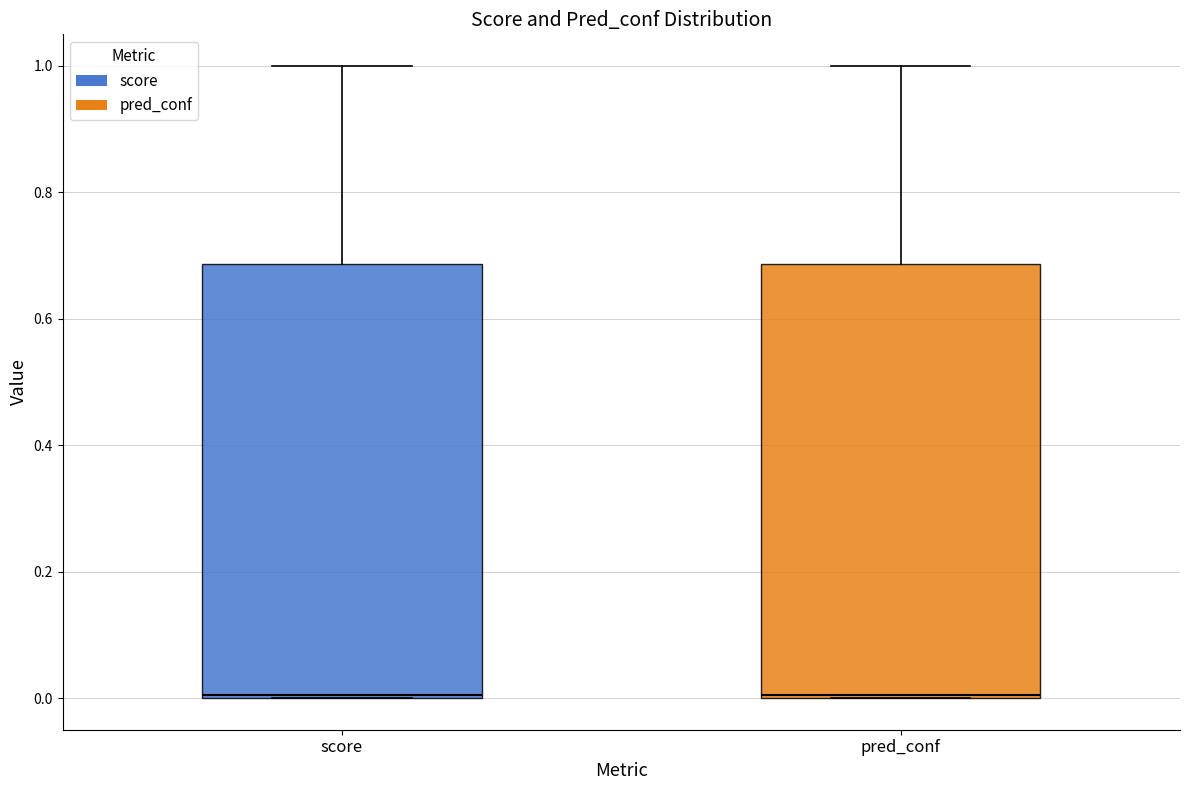

Reading left to right, transcribe this box plot: for each box, give where its median line is, the range the box spans, and where its two whiskers end, as read against the y-axis. The values are not printed on the chart, so give them approximately, as read against the axis.

score: median 0.00, box 0.00 to 0.68, whiskers 0.00 to 1.00
pred_conf: median 0.00, box 0.00 to 0.68, whiskers 0.00 to 1.00